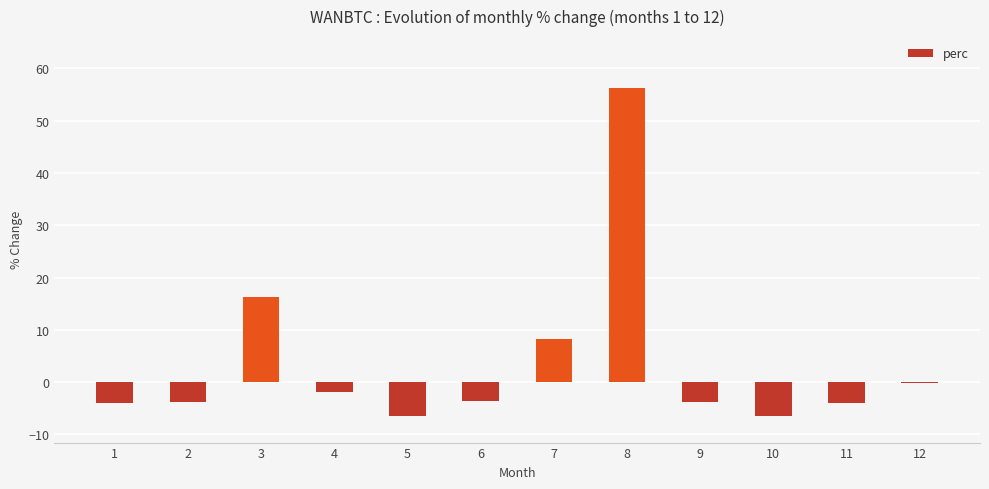

What is the greatest value displayed?

56.2